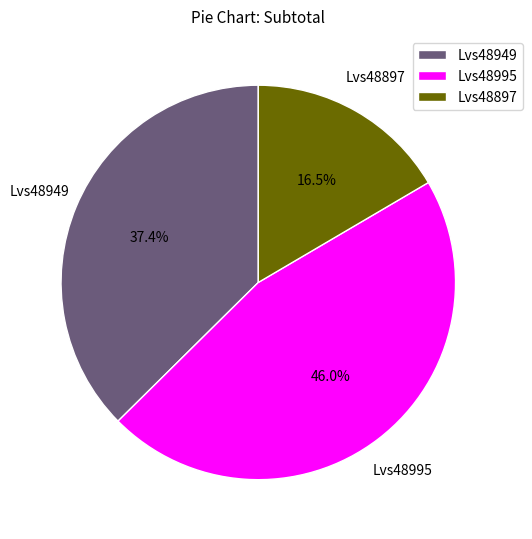

True or false: Lvs48897 accounts for 3% of the total.

False